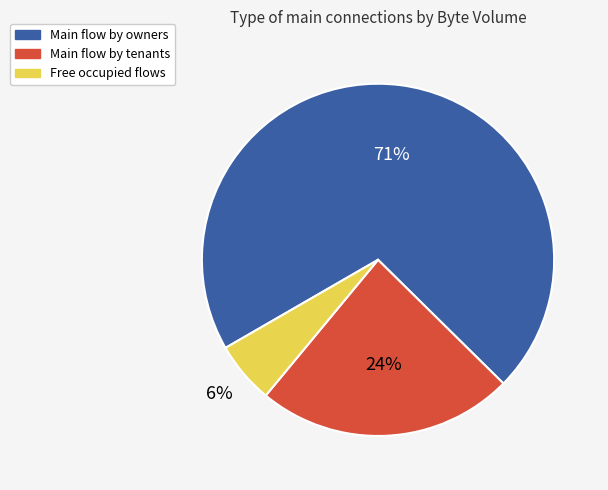

To the nearest percent, what portion does Main flow by tenants represent?

24%